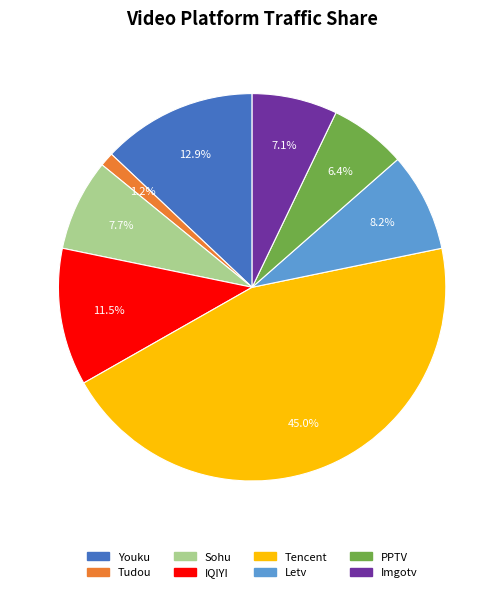

How many slices are in this pie chart?

8